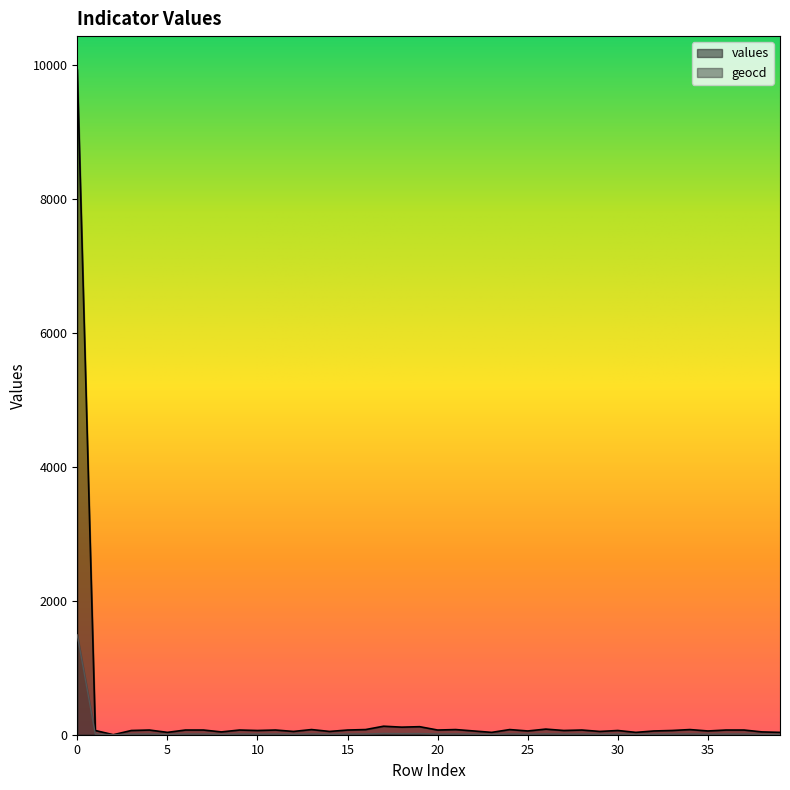

Rank the series by their average value, from highest to lowest.

values, geocd